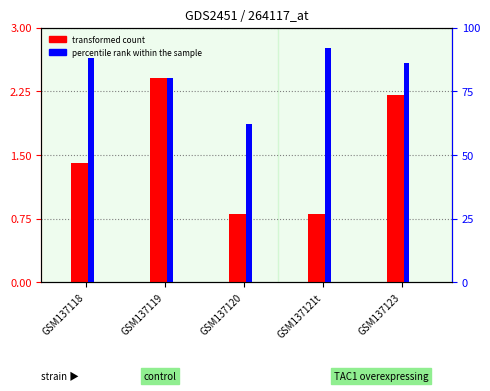

Between GSM137119 and GSM137120, which series saw the biggest shift?

percentile rank within the sample